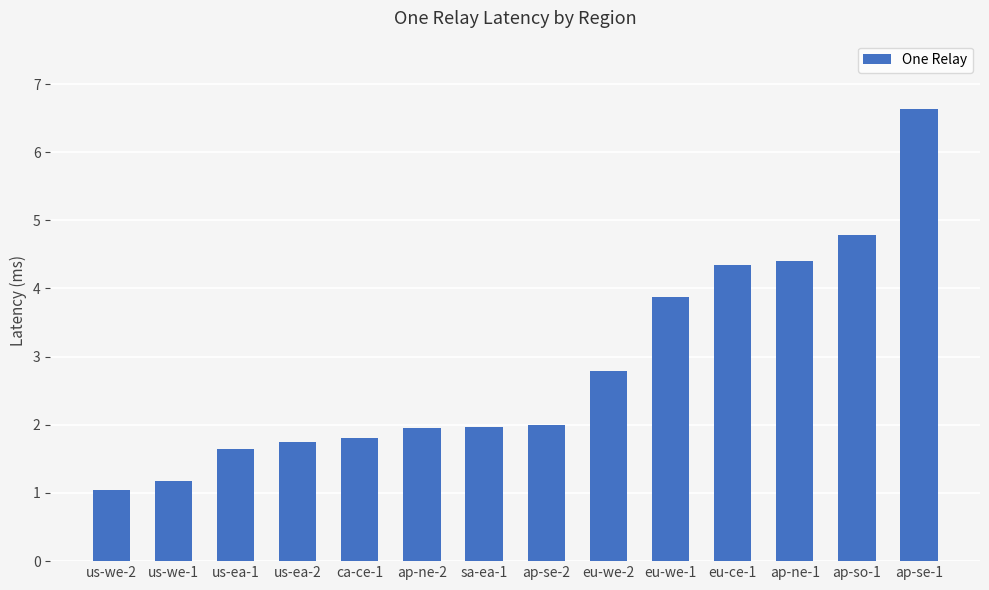

What is the label of the 7th bar from the right?

ap-se-2